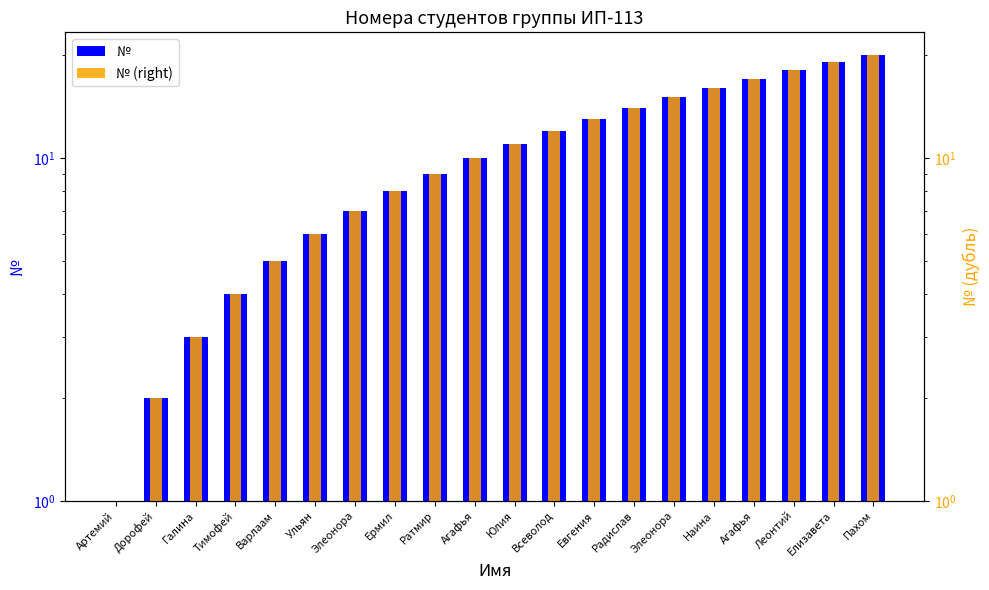

Which series has the largest total across all categories?

№